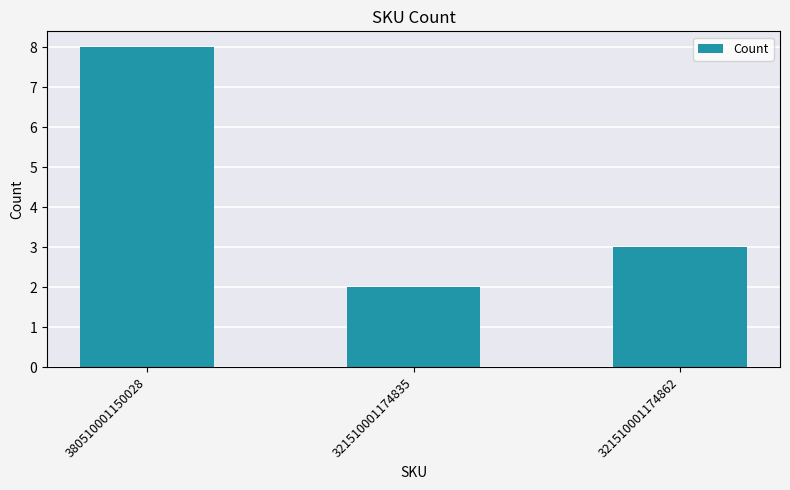

Count the number of categories in the chart.

3